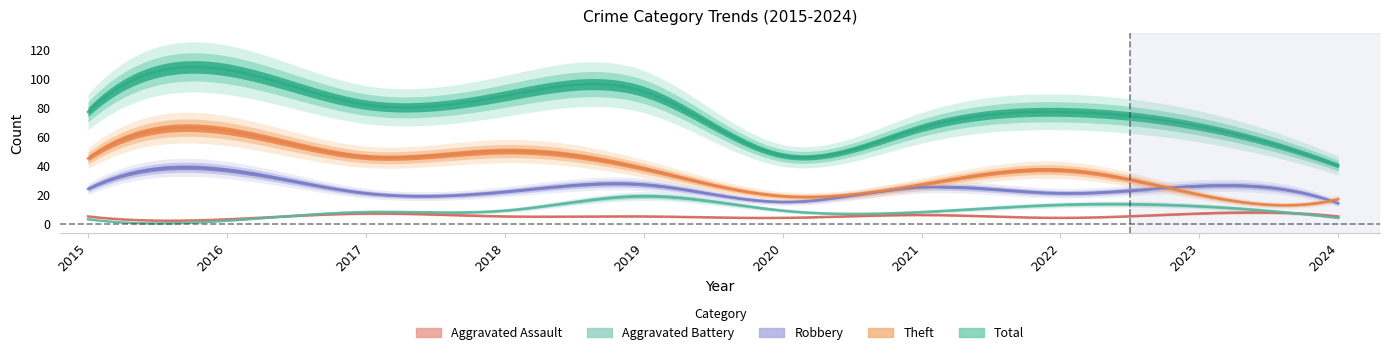

Which has a higher value, 2023 or 2016?

2016